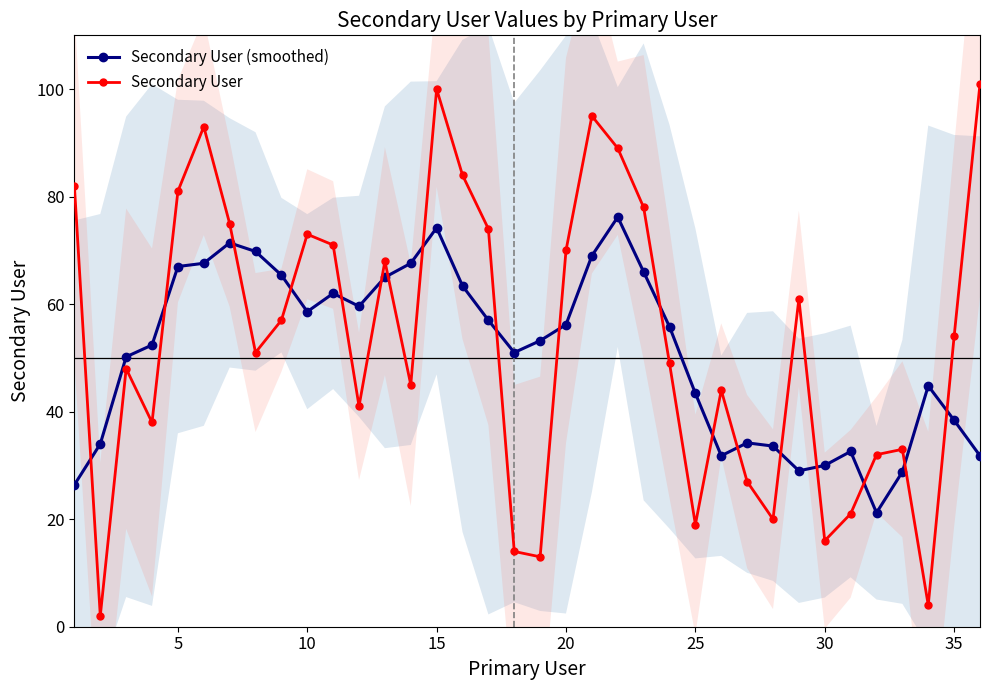

Does the chart display data point markers on the line(s)?

Yes